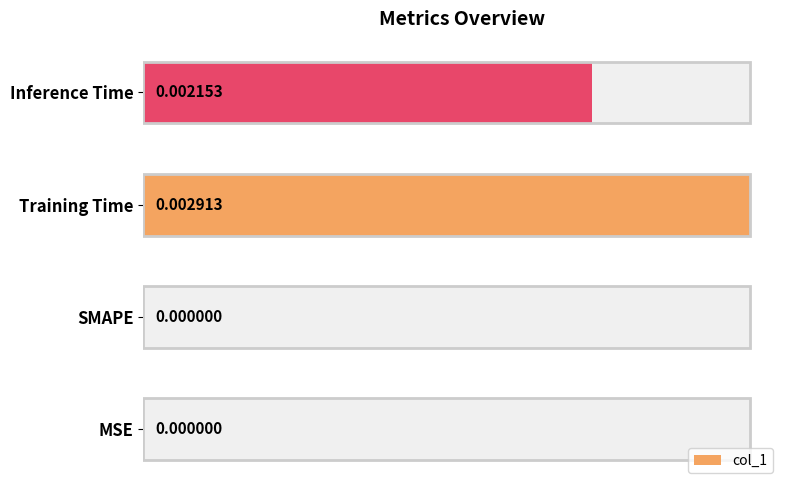

How many positive values are there?

2